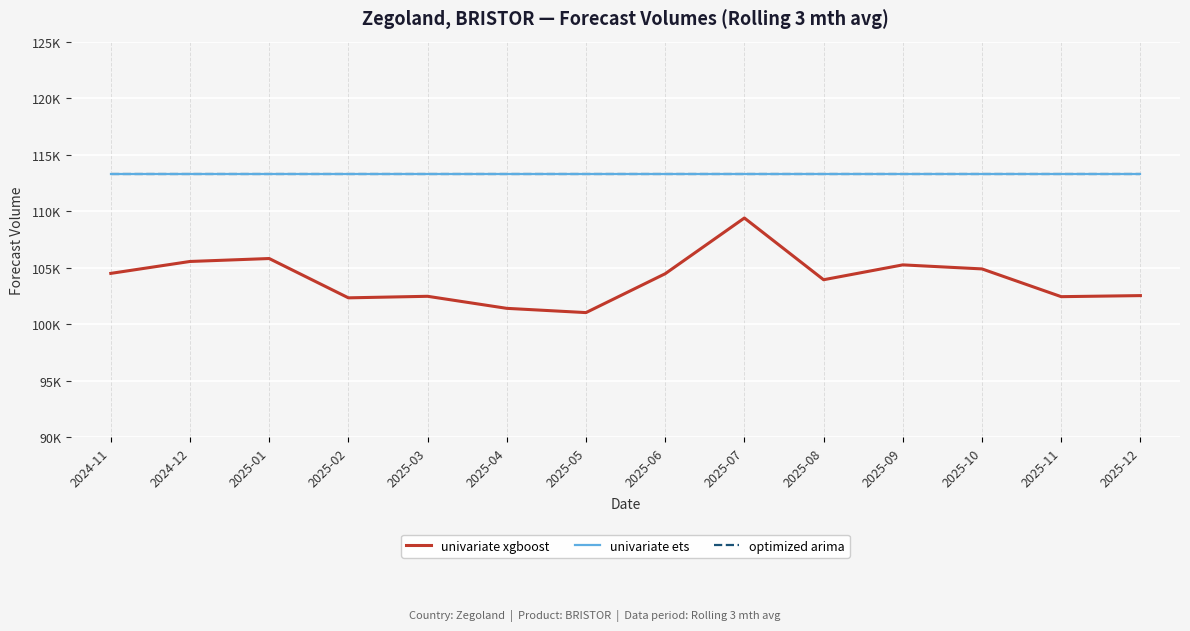

Does the chart have visible grid lines?

Yes